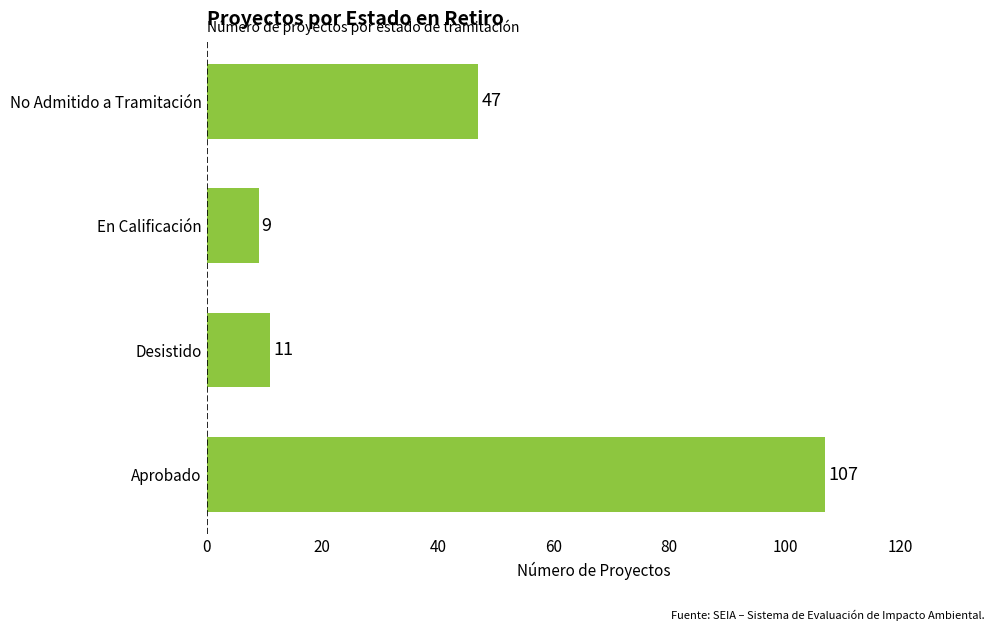

The chart shows a value of 107 at Aprobado. True or false?

True